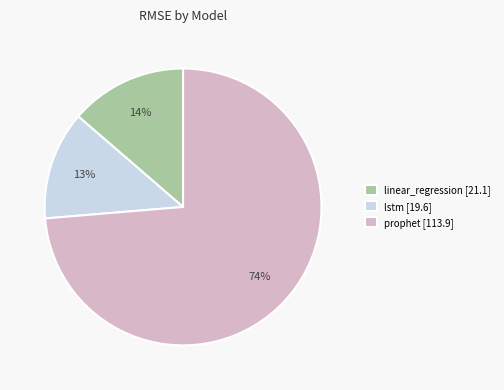

Is the sum of linear_regression [21.1] and prophet [113.9] greater than half?

Yes